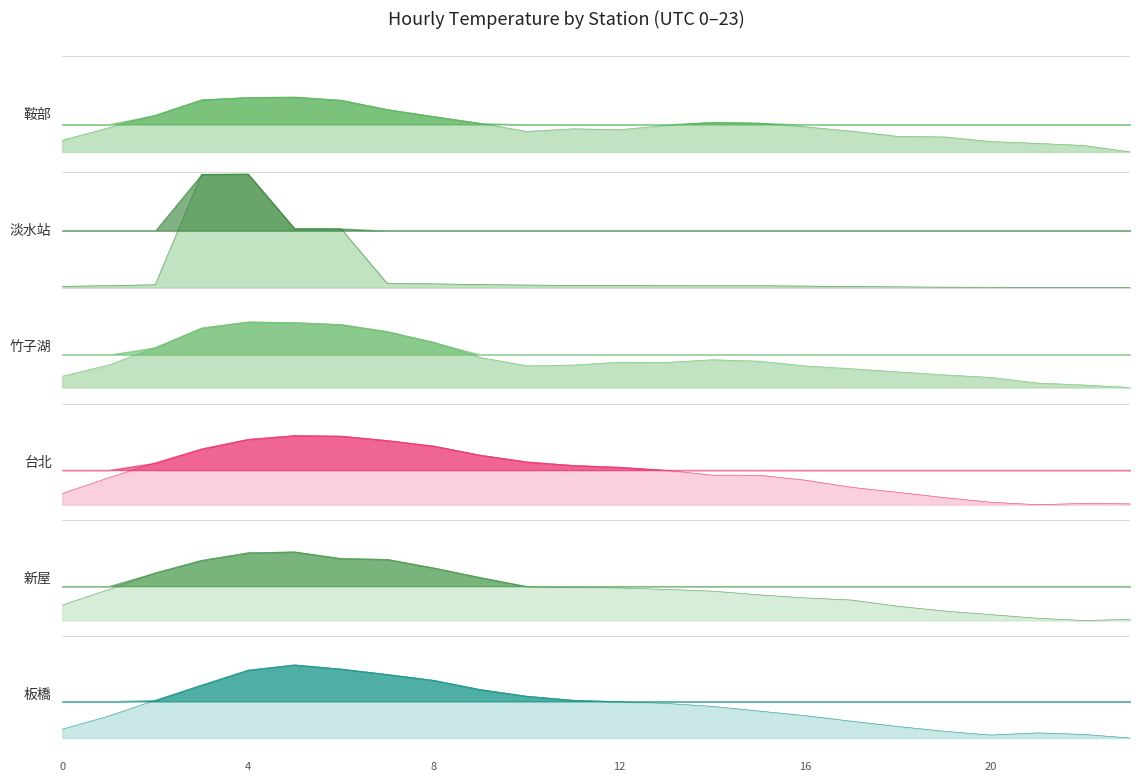

Which series changed the most between 1 and 12?

板橋